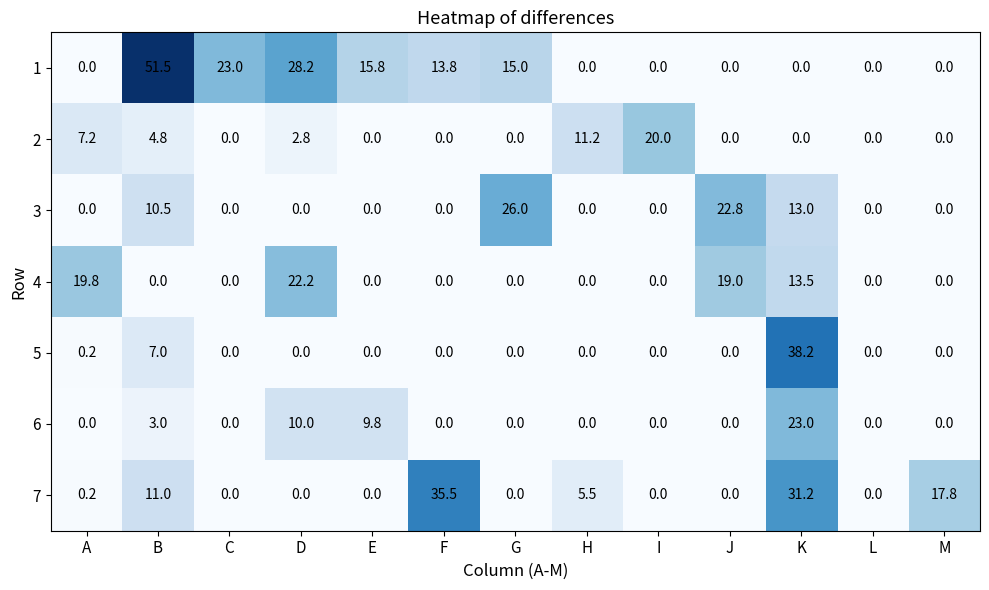

The value of 2 at I is 20.0. True or false?

True